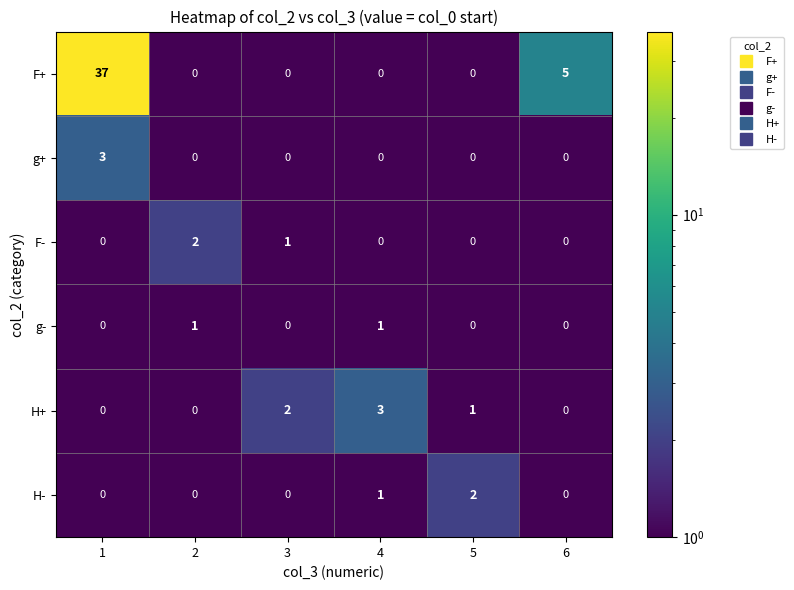

Which series has the widest spread of values?

F+